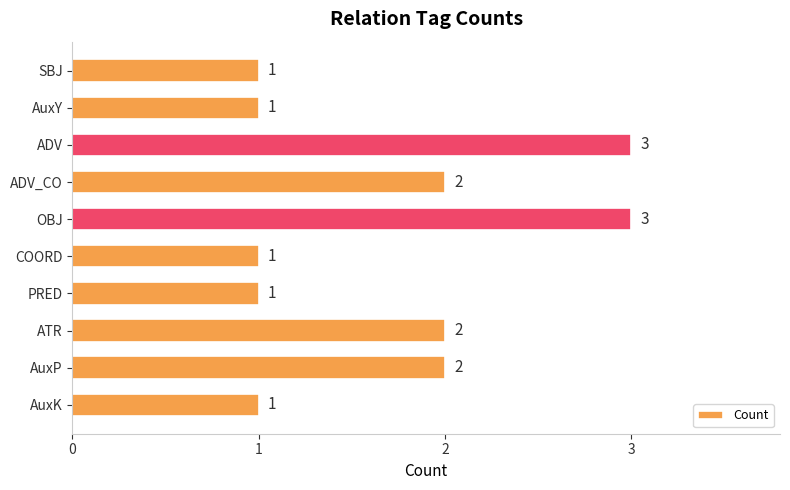

Read the value at ADV.

3